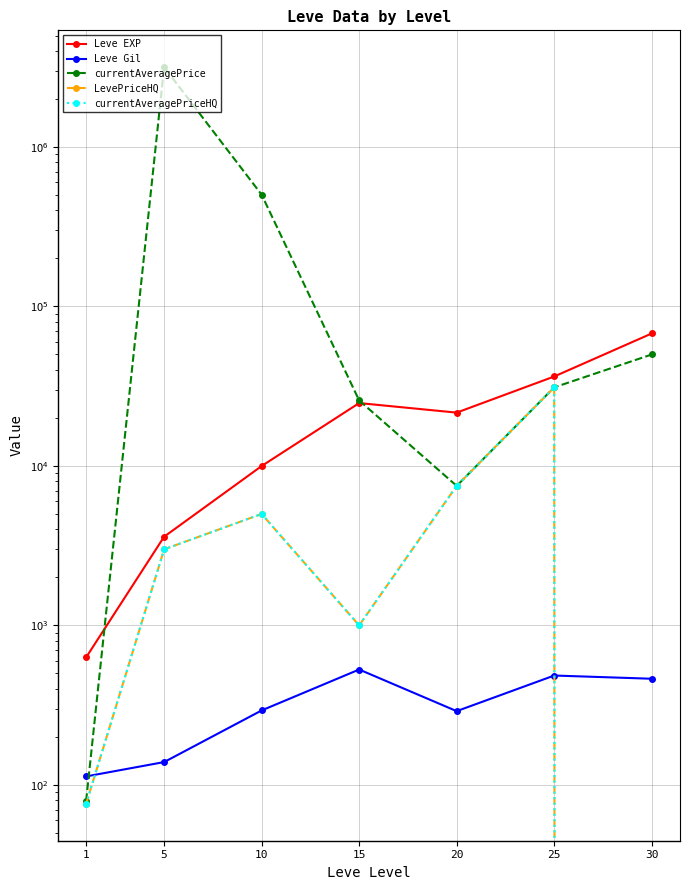

The LevePriceHQ series shows 33.0 at 1. True or false?

False